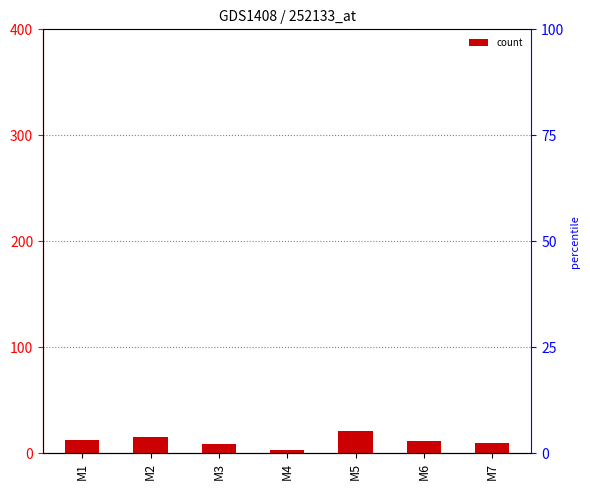

List the labels in order of value, smallest first.

M4, M3, M7, M6, M1, M2, M5